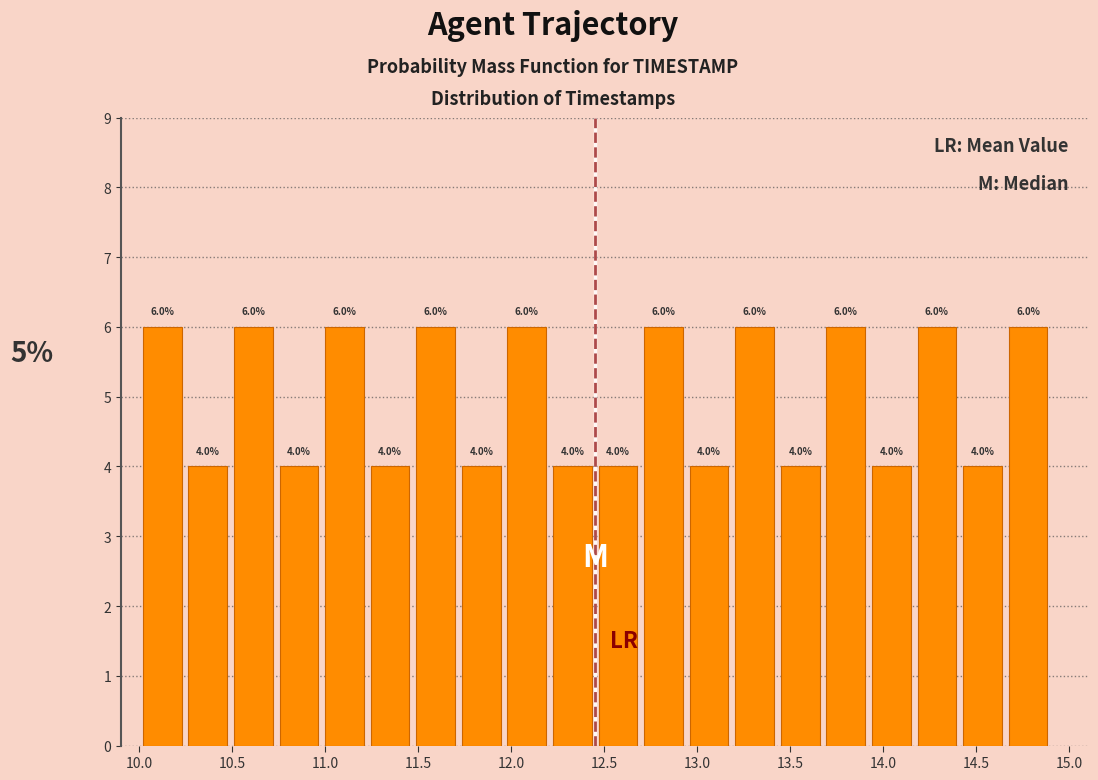

Reading left to right, list every bar in this chart as the range it spans on the x-axis followed by its height. The bar edges are not printed on the chart, so give them approximately, as read against the axis.

10.000 to 10.245: 6.0
10.245 to 10.490: 4.0
10.490 to 10.735: 6.0
10.735 to 10.980: 4.0
10.980 to 11.225: 6.0
11.225 to 11.470: 4.0
11.470 to 11.715: 6.0
11.715 to 11.960: 4.0
11.960 to 12.205: 6.0
12.205 to 12.450: 4.0
12.450 to 12.695: 4.0
12.695 to 12.940: 6.0
12.940 to 13.185: 4.0
13.185 to 13.430: 6.0
13.430 to 13.675: 4.0
13.675 to 13.920: 6.0
13.920 to 14.165: 4.0
14.165 to 14.410: 6.0
14.410 to 14.655: 4.0
14.655 to 14.900: 6.0